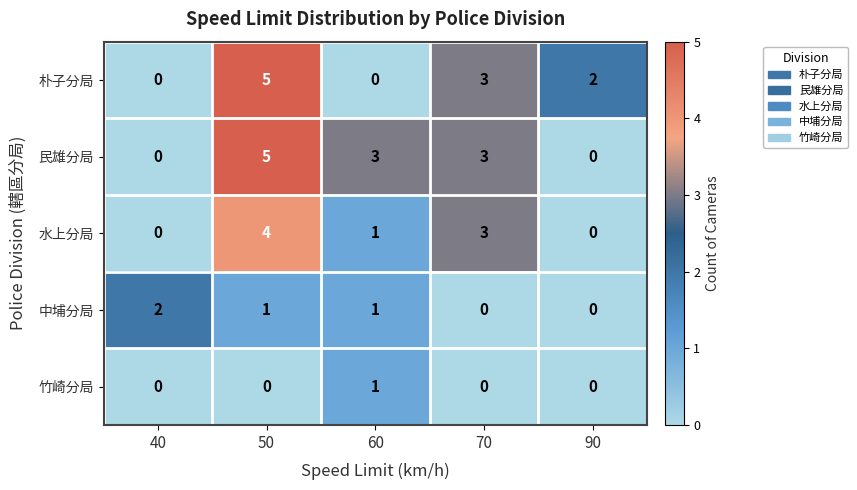

Count the number of data series in this chart.

5